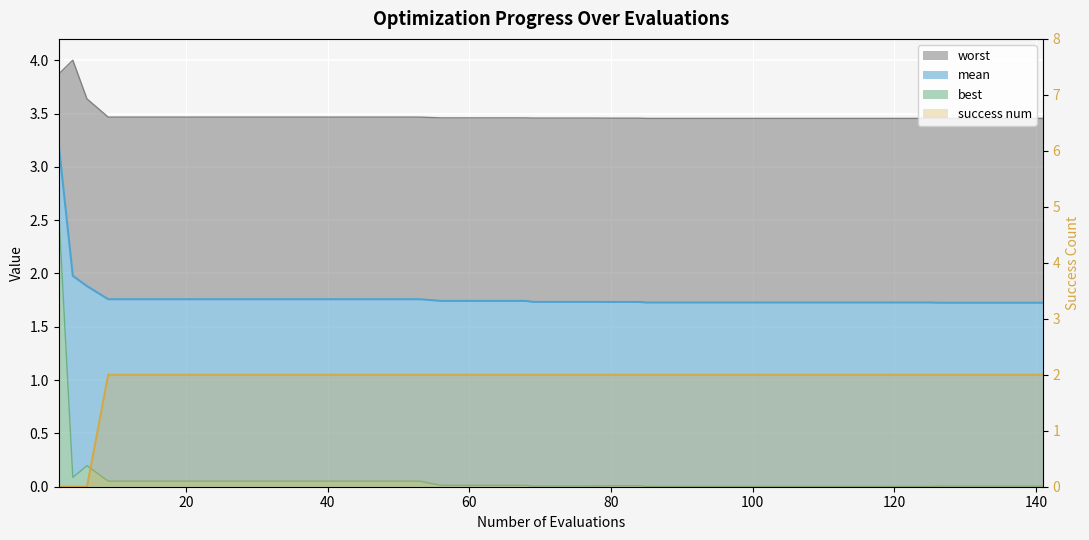

Is it true that the value at 19 is 2?

True